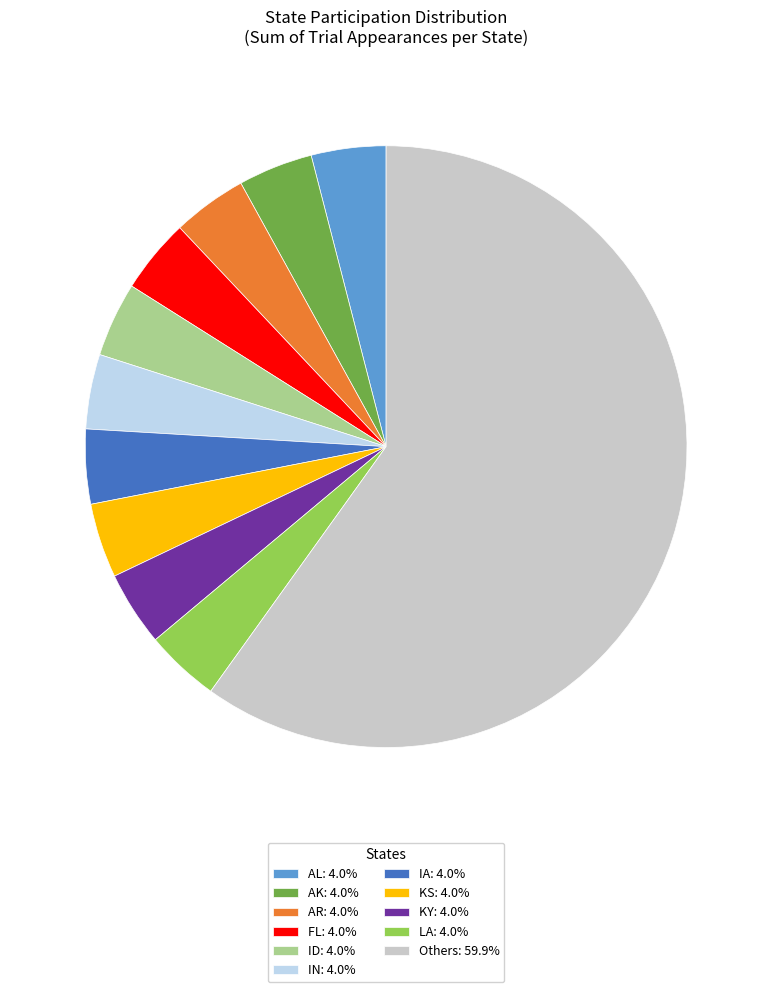

What is the ratio of the value at AL: 4.0% to the value at AR: 4.0%?

1.0